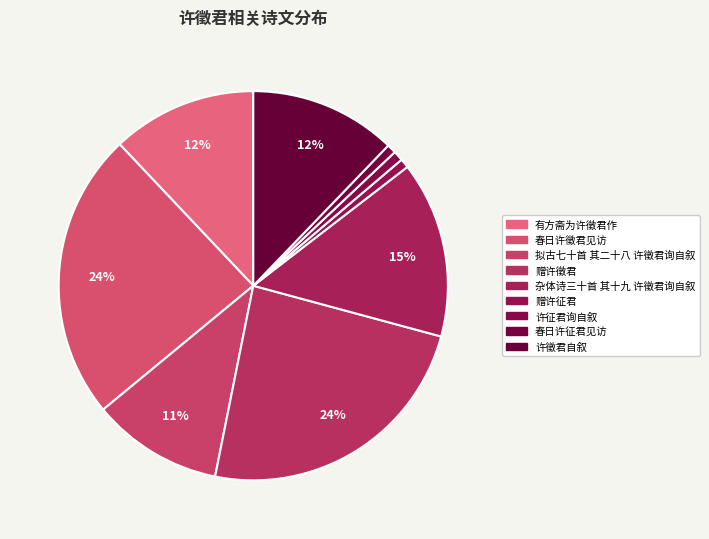

Is there any slice that represents more than half of the pie?

No